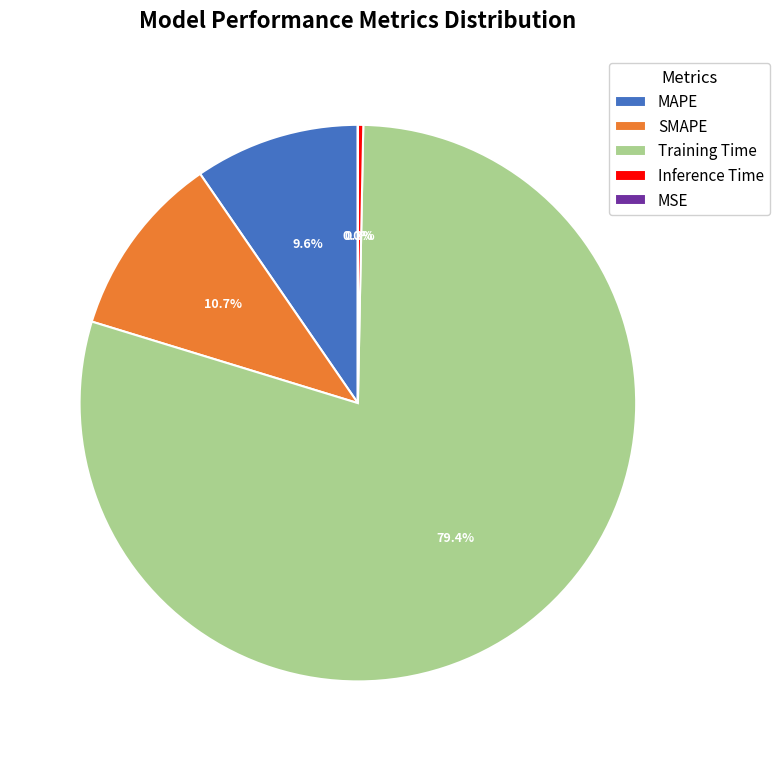

To the nearest percent, what portion does MAPE represent?

10%